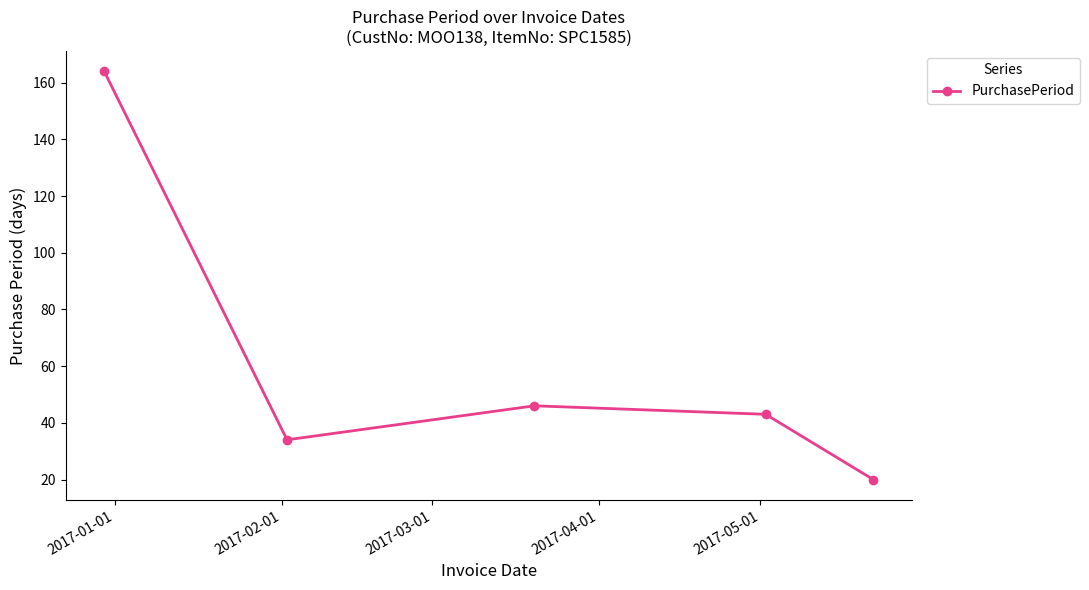

What is the average value?

61